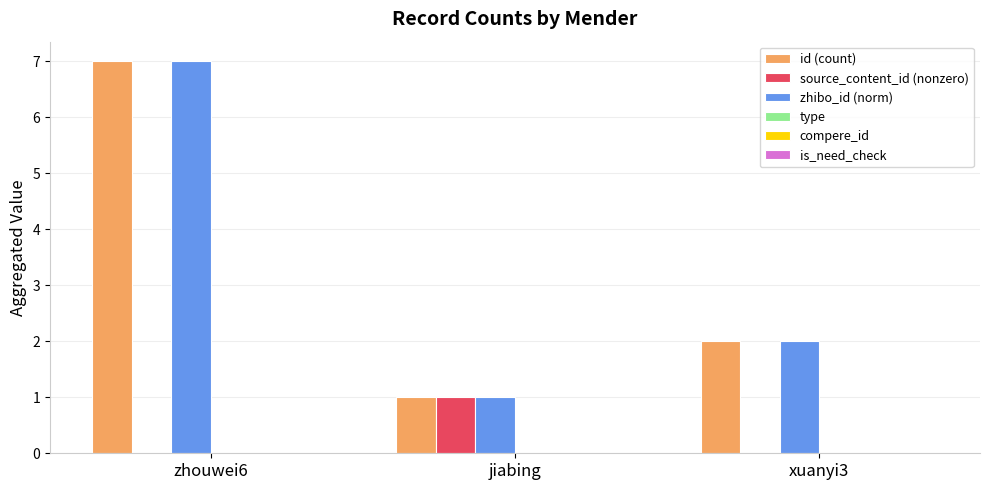

What is the total value across all series at zhouwei6?

14